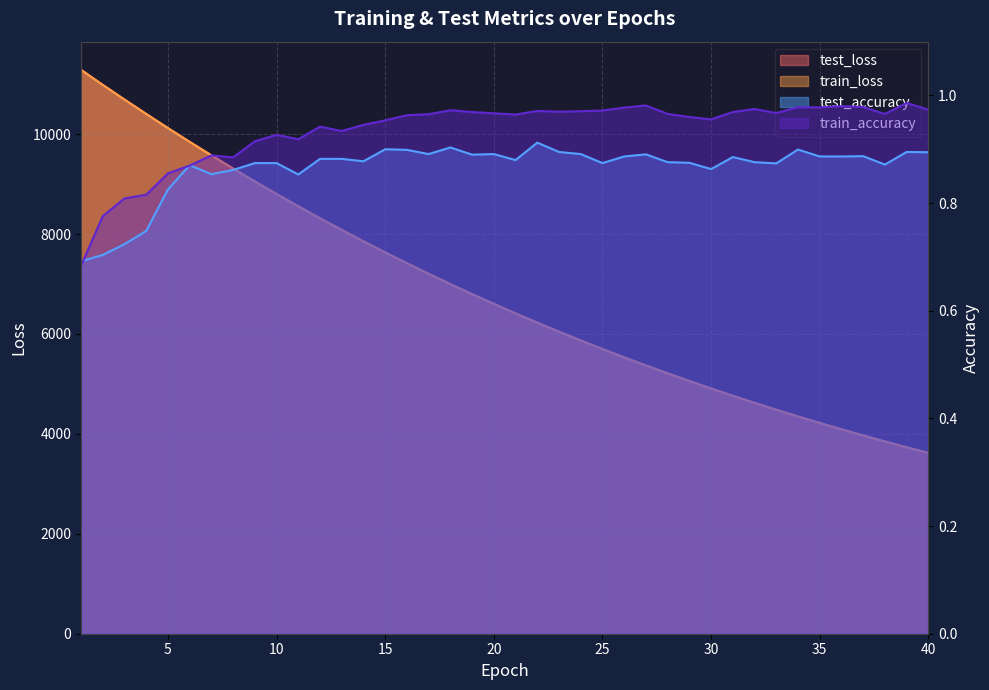

The train_loss series shows 3731.6 at 39. True or false?

True